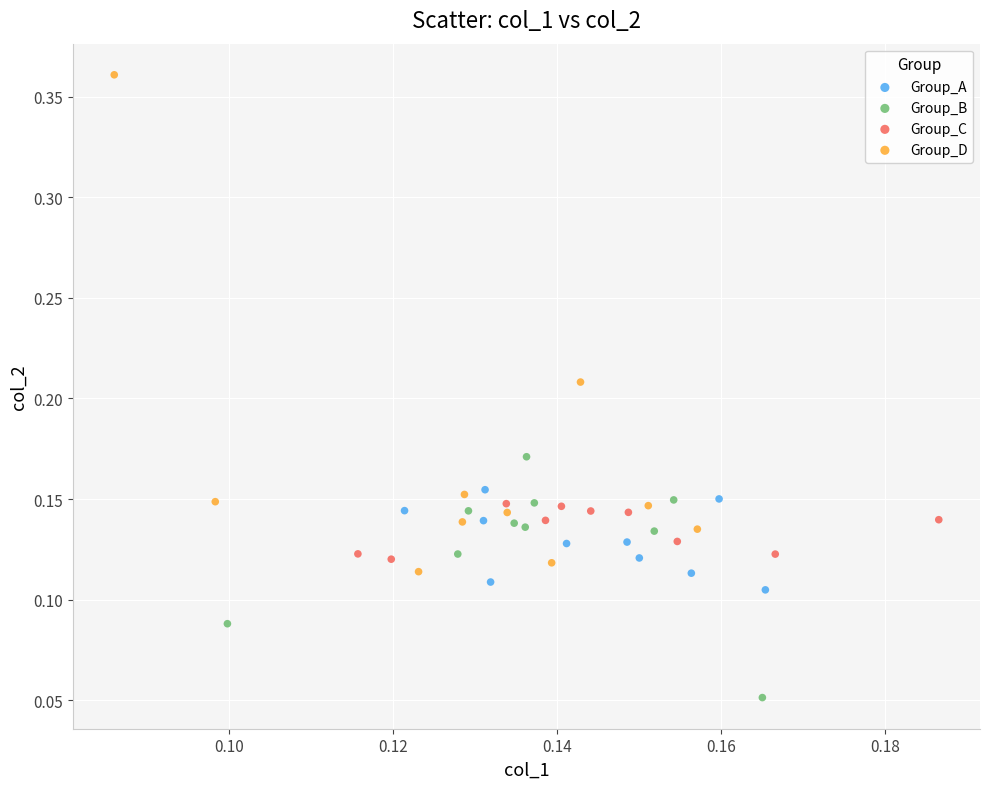

Which series has the widest spread of Y values?

Group_D